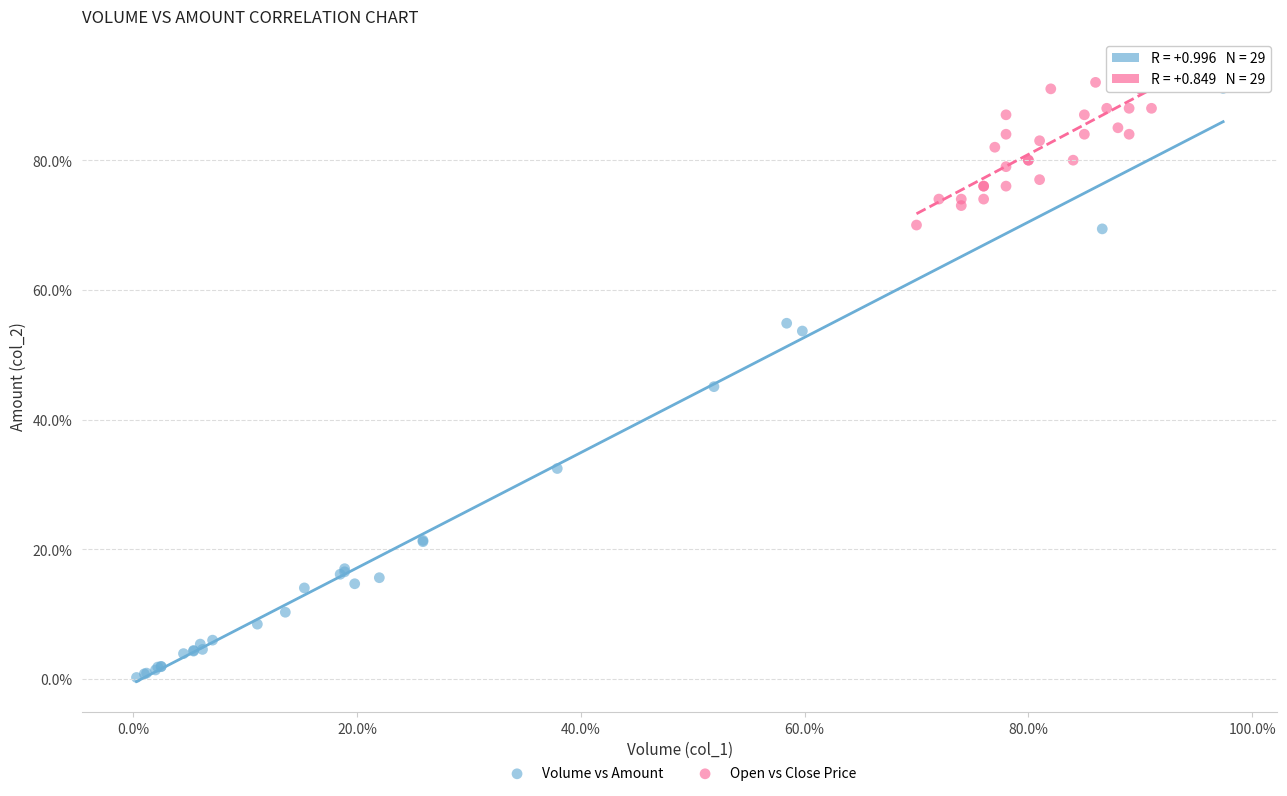

What are all the series names shown in the legend?

Volume vs Amount, Open vs Close Price